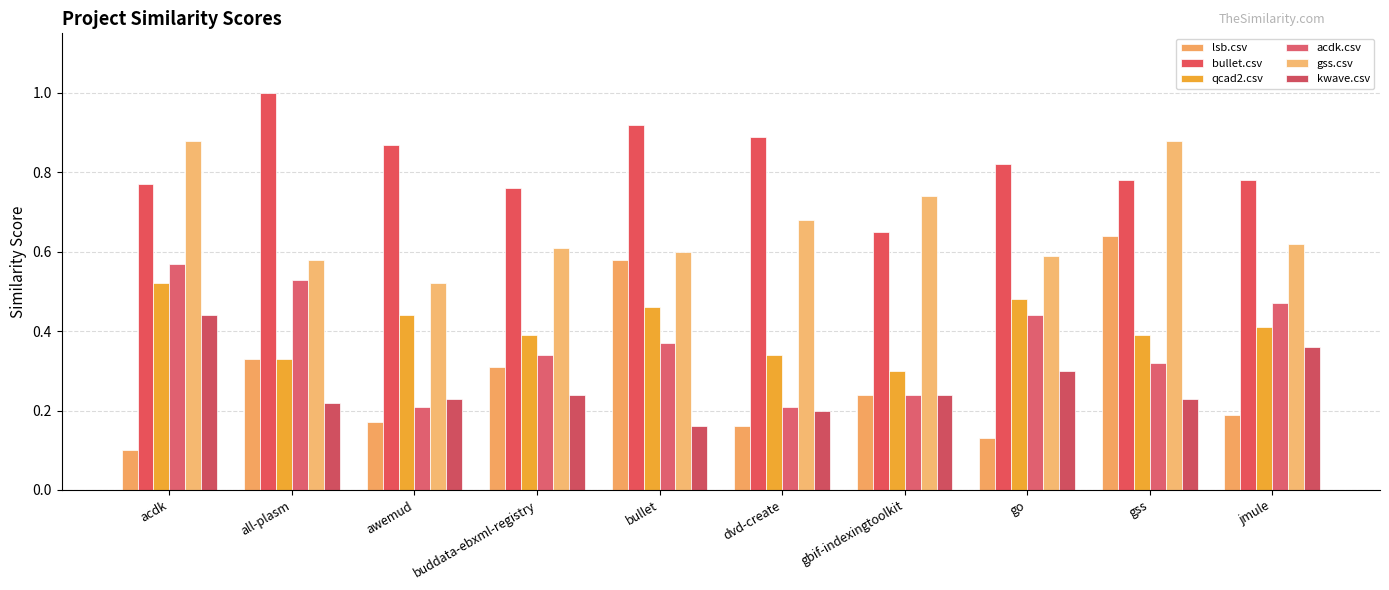

At which label is gss.csv closest to 0?

awemud